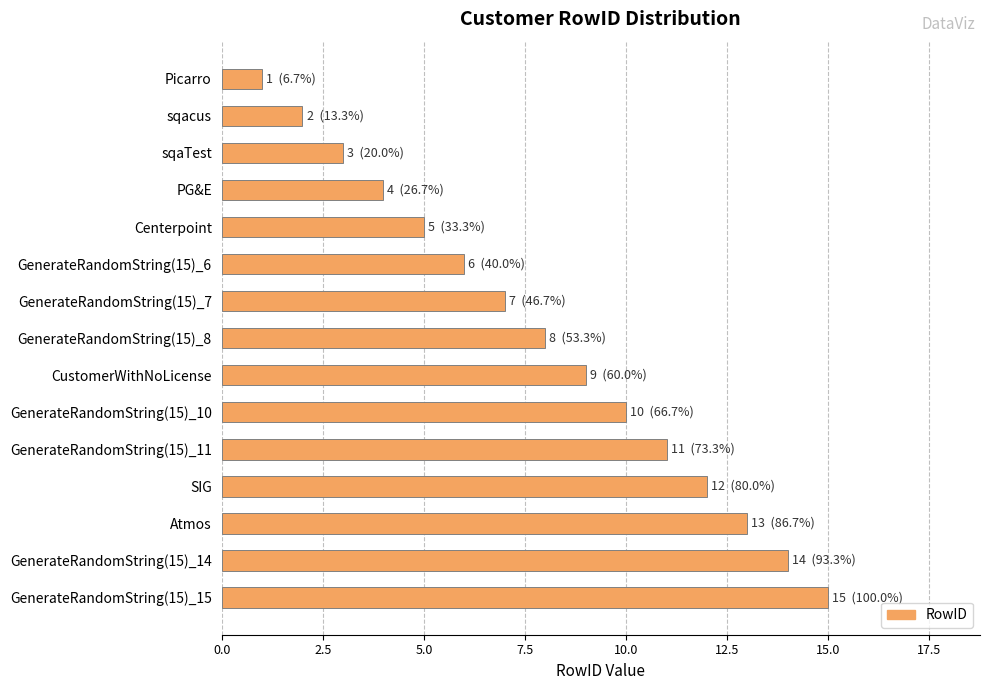

Is it true that the value at PG&E is 6?

False